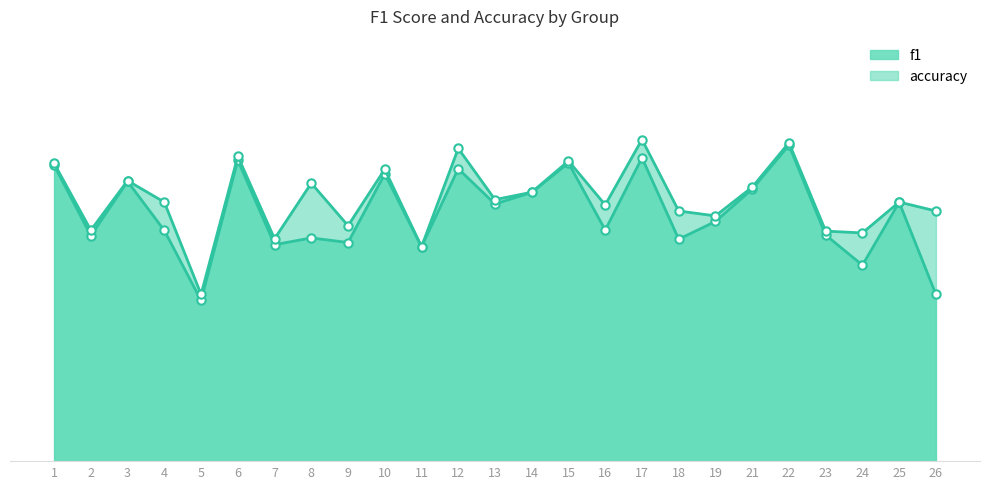

What is the total value across all series at 15?

1.2